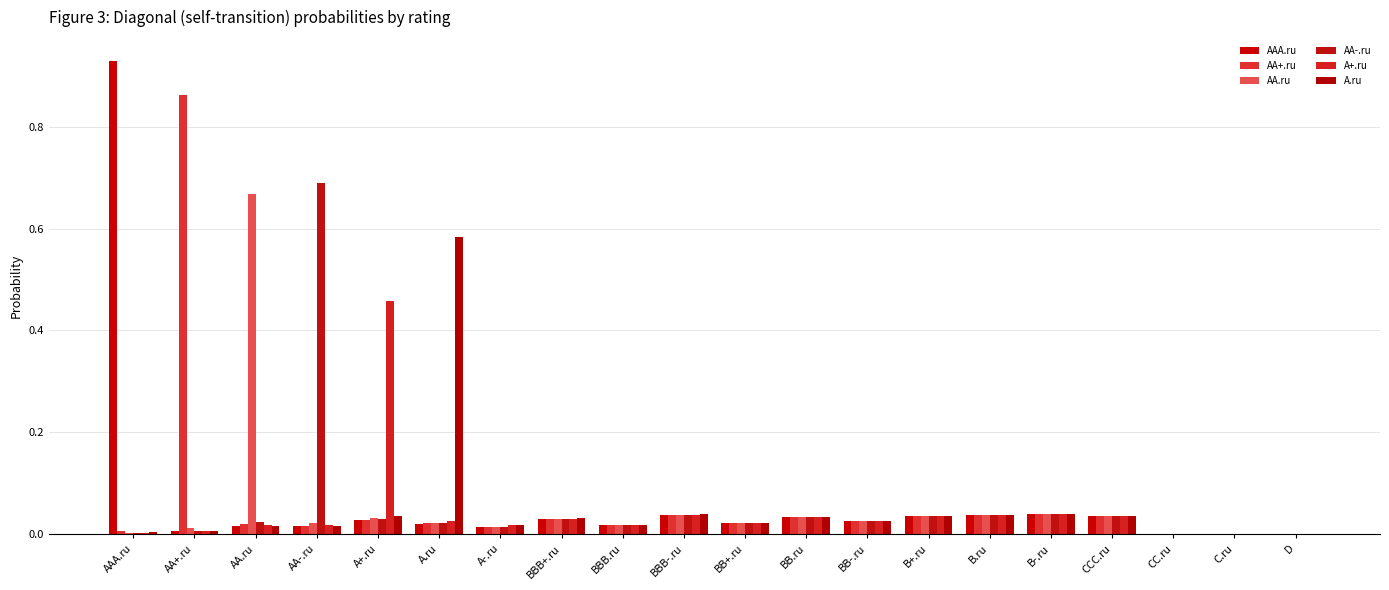

At how many categories does at least one series exceed 0?

20